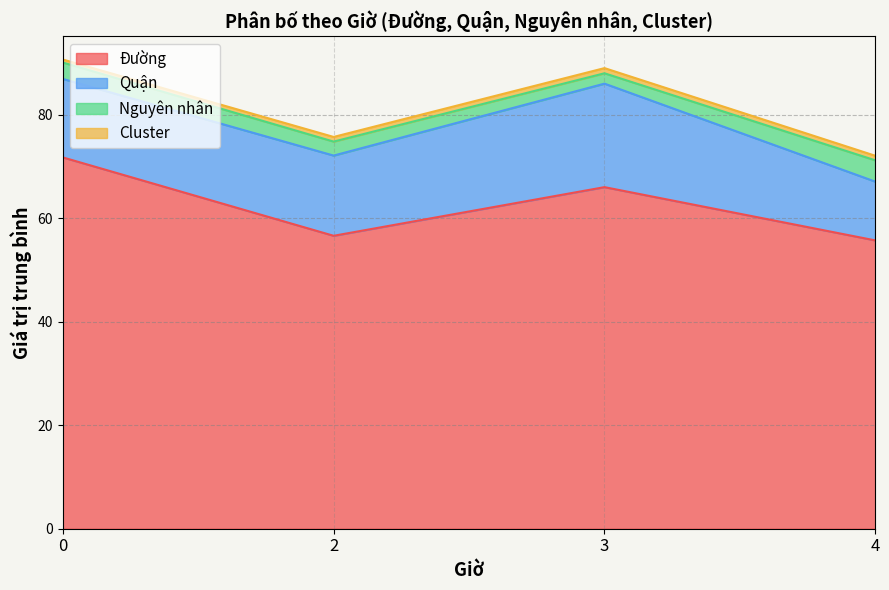

What is the lowest value of the Đường series?

55.7